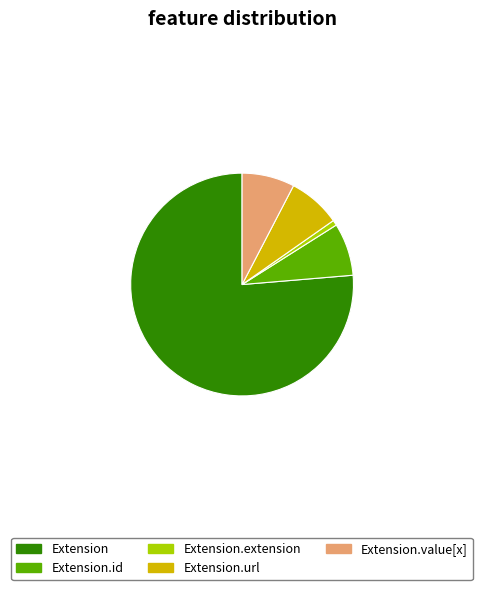

Which slice represents more than half of the pie?

Extension